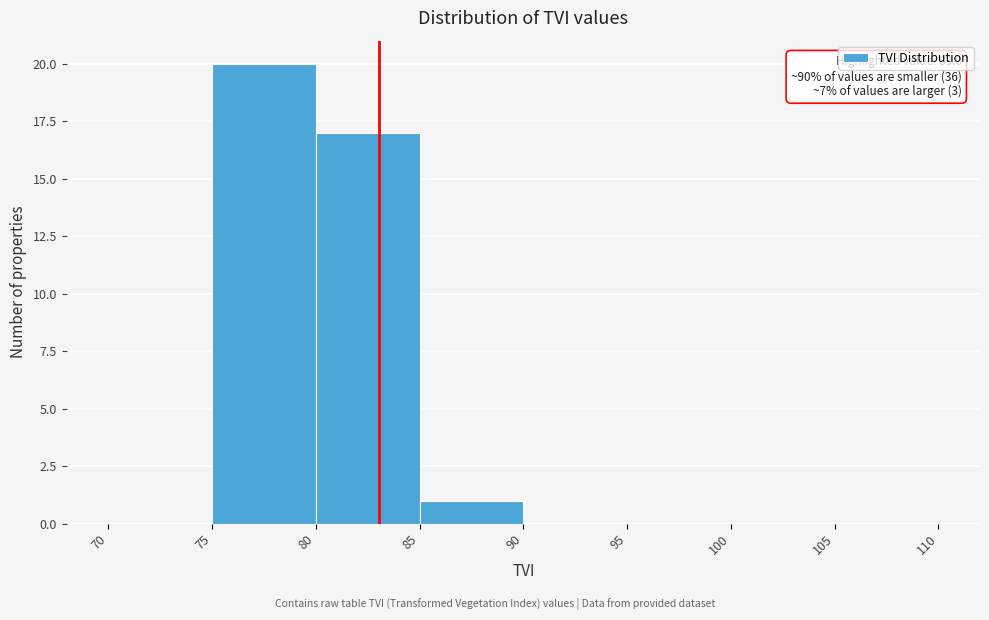

Over which range of the x-axis is the bar tallest?

75 to 80